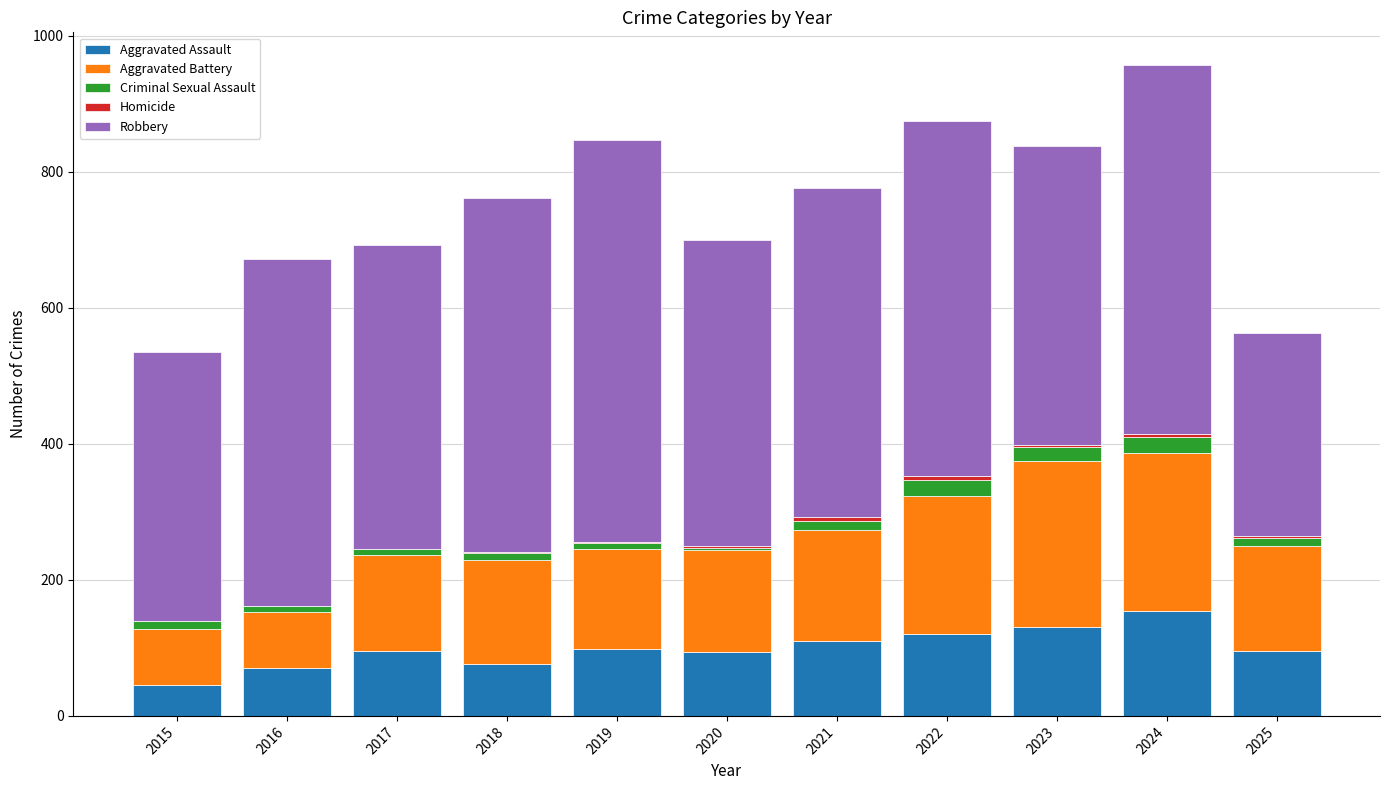

Is it true that Aggravated Assault equals 121 at 2022?

True